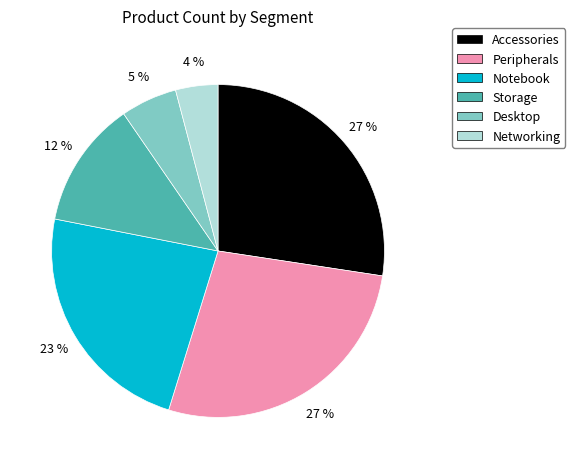

To the nearest percent, what is the average slice percentage?

17%